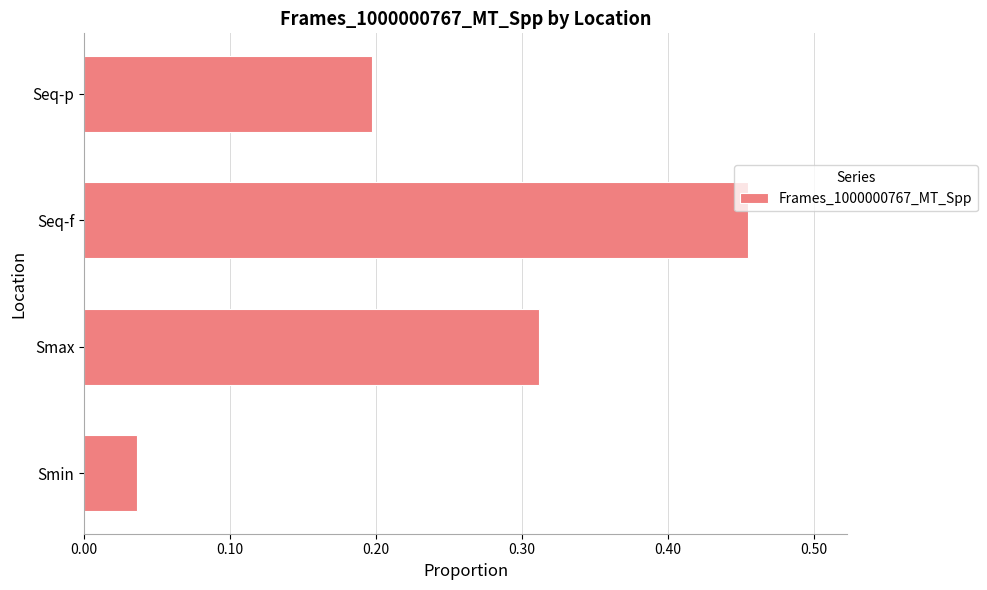

Are the bars grouped side by side (vs. stacked)?

No